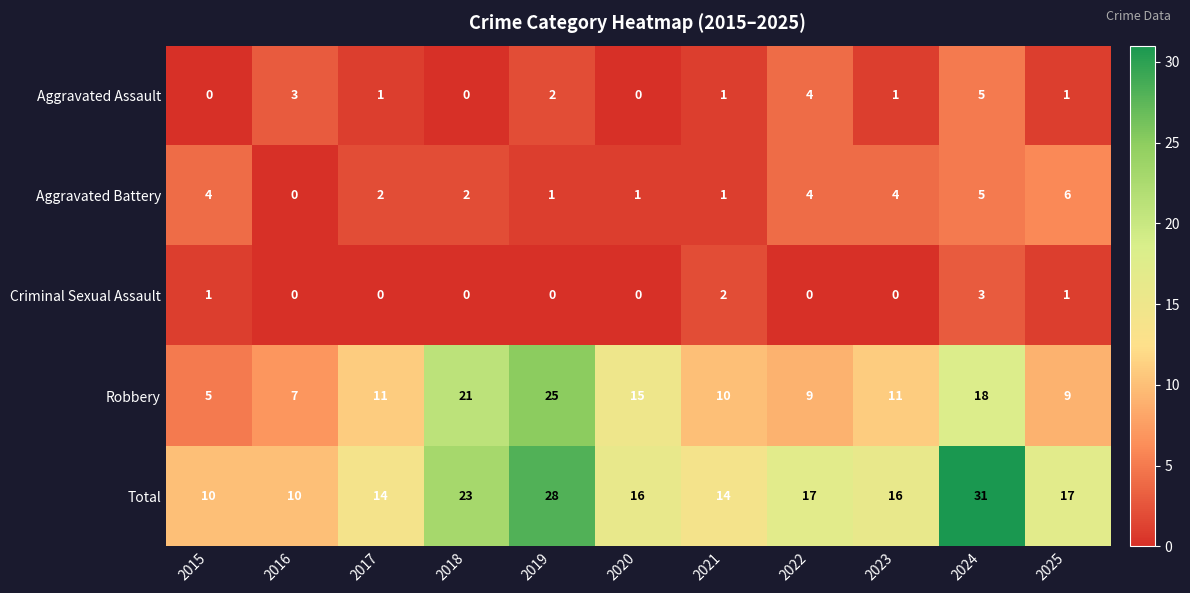

How many series are shown in this chart?

5